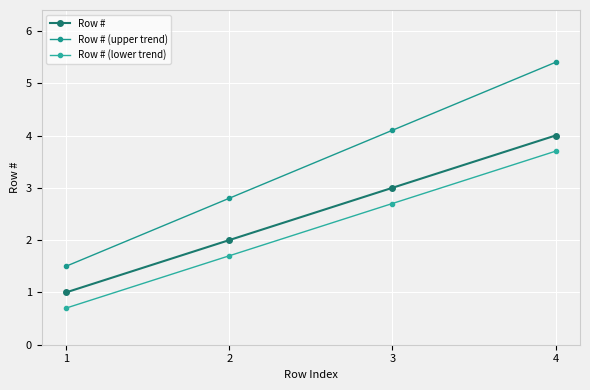

Reading right to left, what are all the values shown in this chart?

Row #: 4.0	3.0	2.0	1.0
Row # (upper trend): 5.4	4.1	2.8	1.5
Row # (lower trend): 3.7	2.7	1.7	0.7